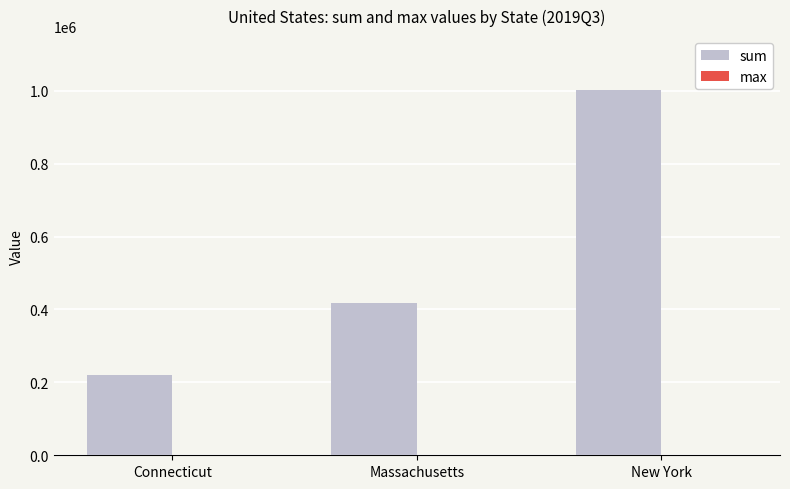

At which category is the sum across all series the highest?

New York